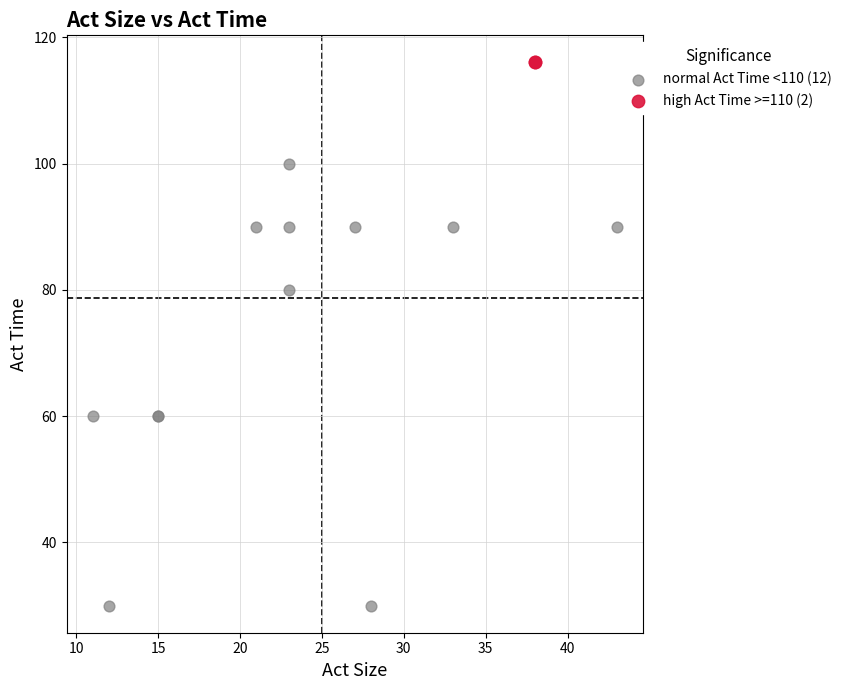

What are all the series names shown in the legend?

normal Act Time <110 (12), high Act Time >=110 (2)